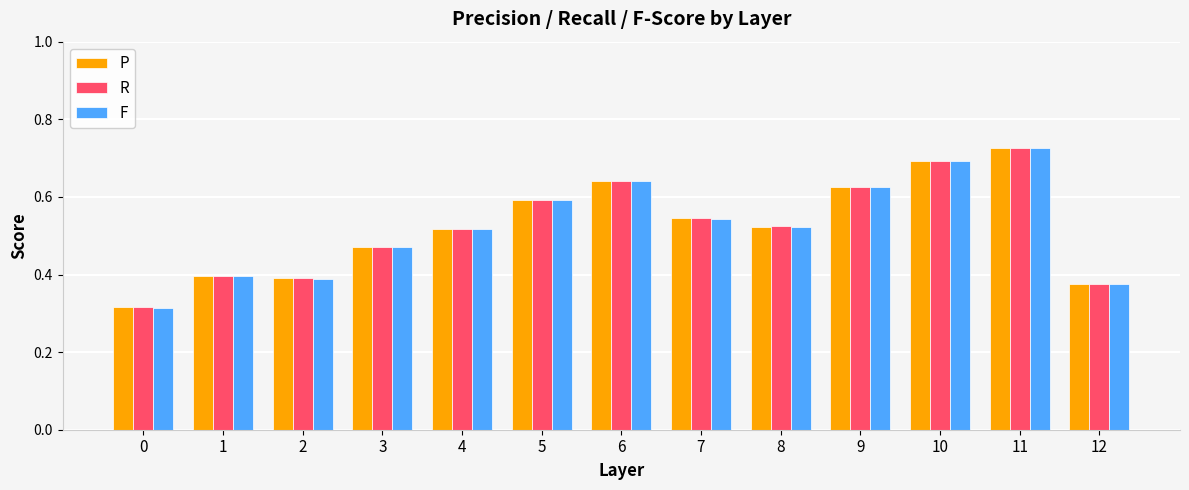

At how many categories does at least one series exceed 0?

13